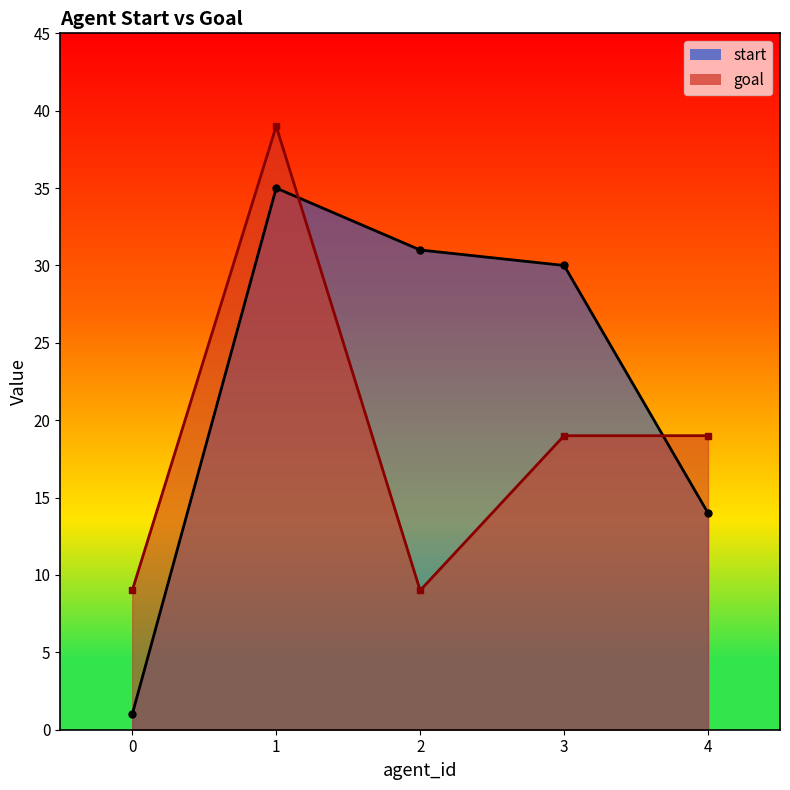

At how many categories does at least one series exceed 1?

5